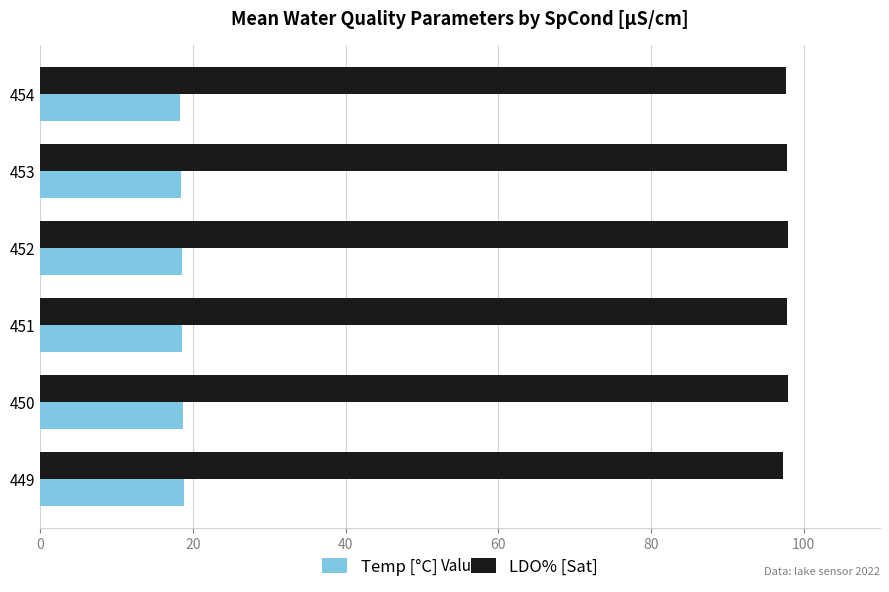

How many categories are shown in the chart?

6